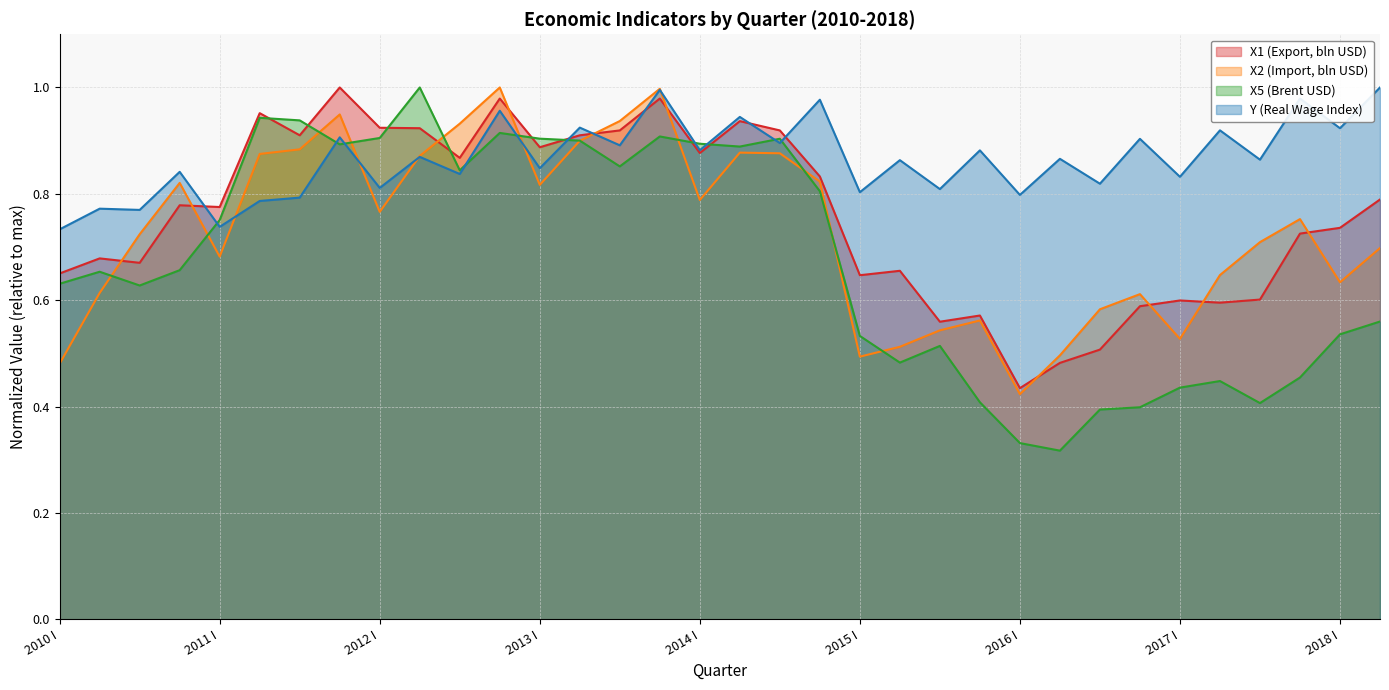

Reading left to right, transcribe all the data shown in this chart.

X1 (Export, bln USD): 2010 I=0.7	2010 II=0.7	2010 III=0.7	2010 IV=0.8	2011 I=0.8	2011 II=1.0	2011 III=0.9	2011 IV=1.0	2012 I=0.9	2012 II=0.9	2012 III=0.9	2012 IV=1.0	2013 I=0.9	2013 II=0.9	2013 III=0.9	2013 IV=1.0	2014 I=0.9	2014 II=0.9	2014 III=0.9	2014 IV=0.8	2015 I=0.6	2015 II=0.7	2015 III=0.6	2015 IV=0.6	2016 I=0.4	2016 II=0.5	2016 III=0.5	2016 IV=0.6	2017 I=0.6	2017 II=0.6	2017 III=0.6	2017 IV=0.7	2018 I=0.7	2018 II=0.8
X2 (Import, bln USD): 2010 I=0.5	2010 II=0.6	2010 III=0.7	2010 IV=0.8	2011 I=0.7	2011 II=0.9	2011 III=0.9	2011 IV=0.9	2012 I=0.8	2012 II=0.9	2012 III=0.9	2012 IV=1.0	2013 I=0.8	2013 II=0.9	2013 III=0.9	2013 IV=1.0	2014 I=0.8	2014 II=0.9	2014 III=0.9	2014 IV=0.8	2015 I=0.5	2015 II=0.5	2015 III=0.5	2015 IV=0.6	2016 I=0.4	2016 II=0.5	2016 III=0.6	2016 IV=0.6	2017 I=0.5	2017 II=0.6	2017 III=0.7	2017 IV=0.8	2018 I=0.6	2018 II=0.7
X5 (Brent USD): 2010 I=0.6	2010 II=0.7	2010 III=0.6	2010 IV=0.7	2011 I=0.8	2011 II=0.9	2011 III=0.9	2011 IV=0.9	2012 I=0.9	2012 II=1.0	2012 III=0.8	2012 IV=0.9	2013 I=0.9	2013 II=0.9	2013 III=0.9	2013 IV=0.9	2014 I=0.9	2014 II=0.9	2014 III=0.9	2014 IV=0.8	2015 I=0.5	2015 II=0.5	2015 III=0.5	2015 IV=0.4	2016 I=0.3	2016 II=0.3	2016 III=0.4	2016 IV=0.4	2017 I=0.4	2017 II=0.4	2017 III=0.4	2017 IV=0.5	2018 I=0.5	2018 II=0.6
Y (Real Wage Index): 2010 I=0.7	2010 II=0.8	2010 III=0.8	2010 IV=0.8	2011 I=0.7	2011 II=0.8	2011 III=0.8	2011 IV=0.9	2012 I=0.8	2012 II=0.9	2012 III=0.8	2012 IV=1.0	2013 I=0.8	2013 II=0.9	2013 III=0.9	2013 IV=1.0	2014 I=0.9	2014 II=0.9	2014 III=0.9	2014 IV=1.0	2015 I=0.8	2015 II=0.9	2015 III=0.8	2015 IV=0.9	2016 I=0.8	2016 II=0.9	2016 III=0.8	2016 IV=0.9	2017 I=0.8	2017 II=0.9	2017 III=0.9	2017 IV=1.0	2018 I=0.9	2018 II=1.0